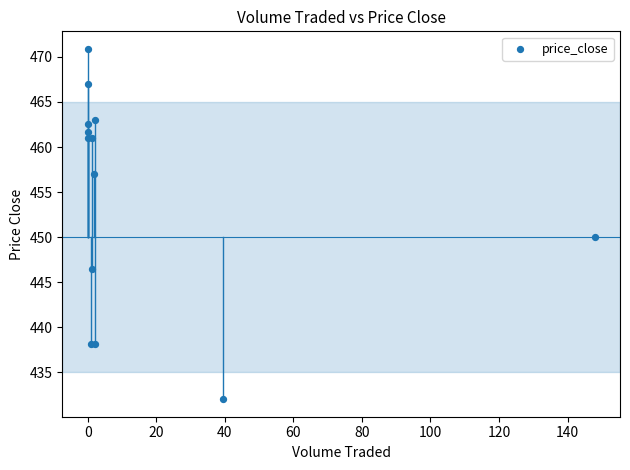

What Y value in the scatter plot is closest to 451?

450.0